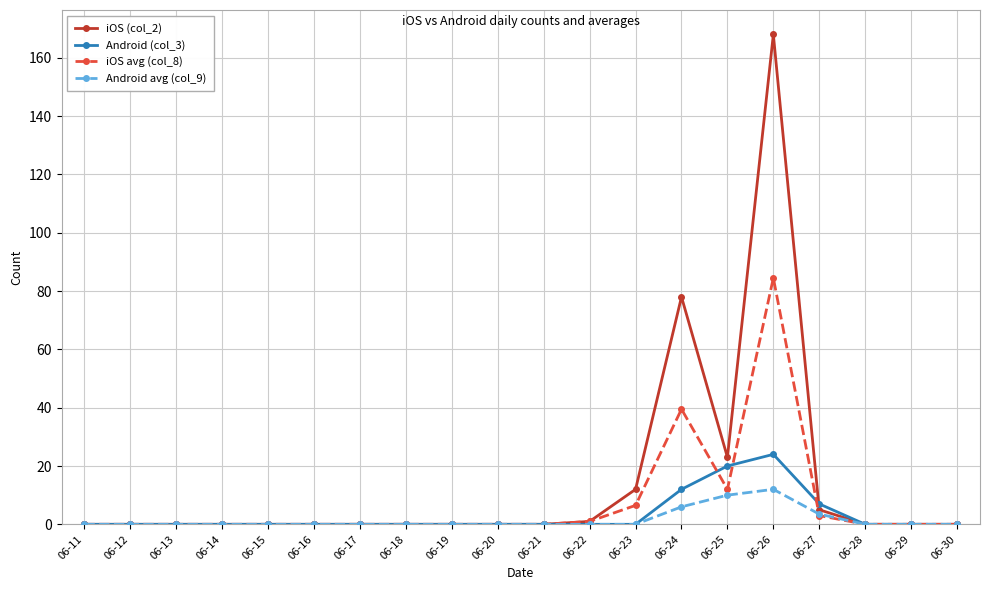

What is the average value of the iOS avg (col_8) series?

7.3